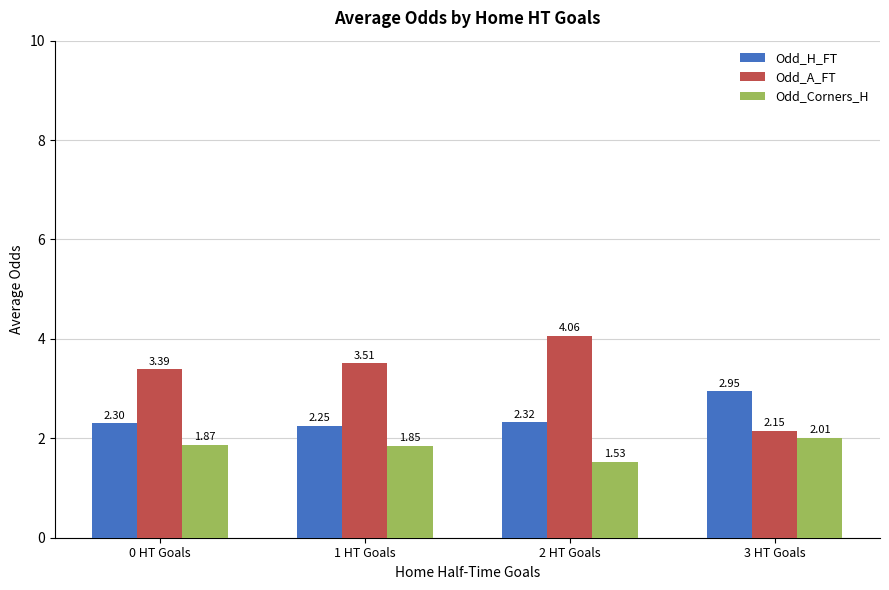

What is the average value of the Odd_A_FT series?

3.3